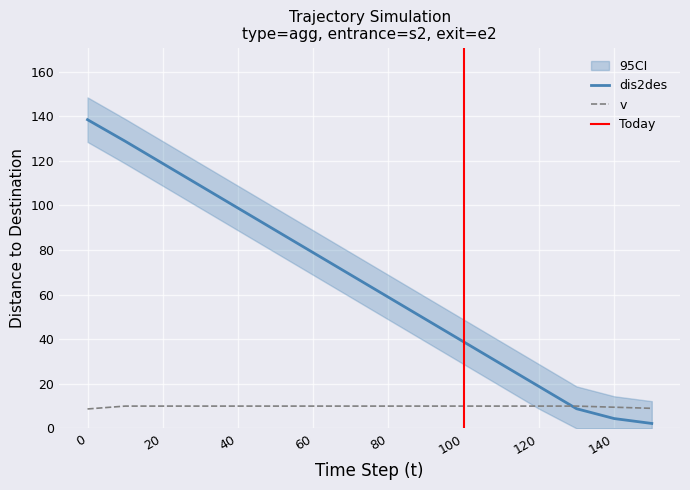

Which series ends up on top after the final intersection of v and dis2des?

v